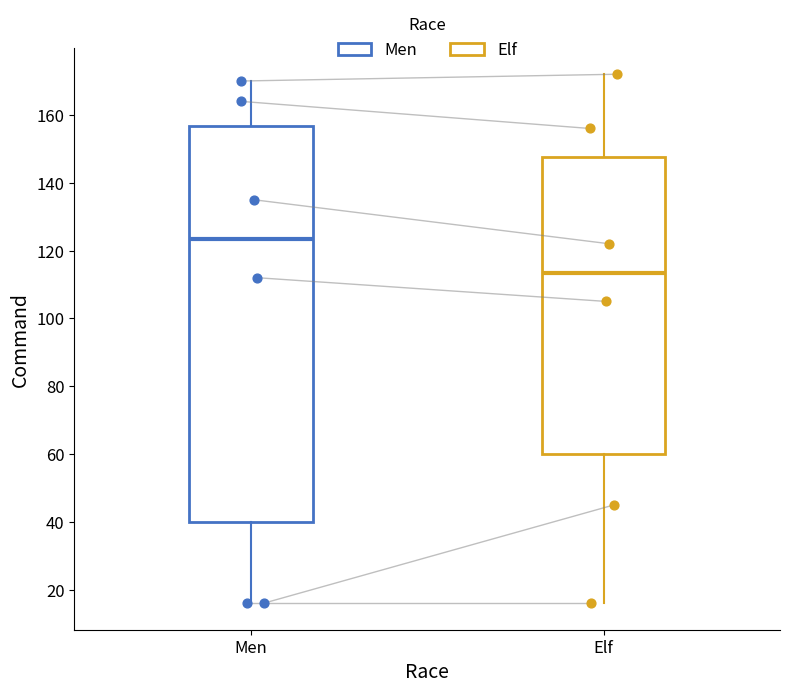

Which box is the tallest, from its lower edge to its upper edge?

Men